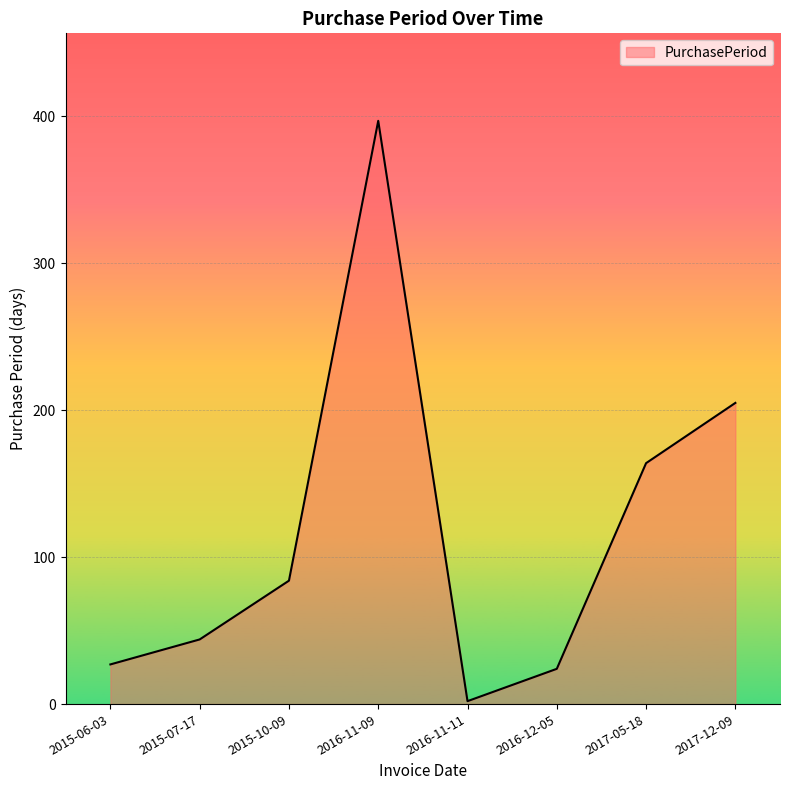

Between 2017-12-09 and 2015-10-09, which is larger?

2017-12-09